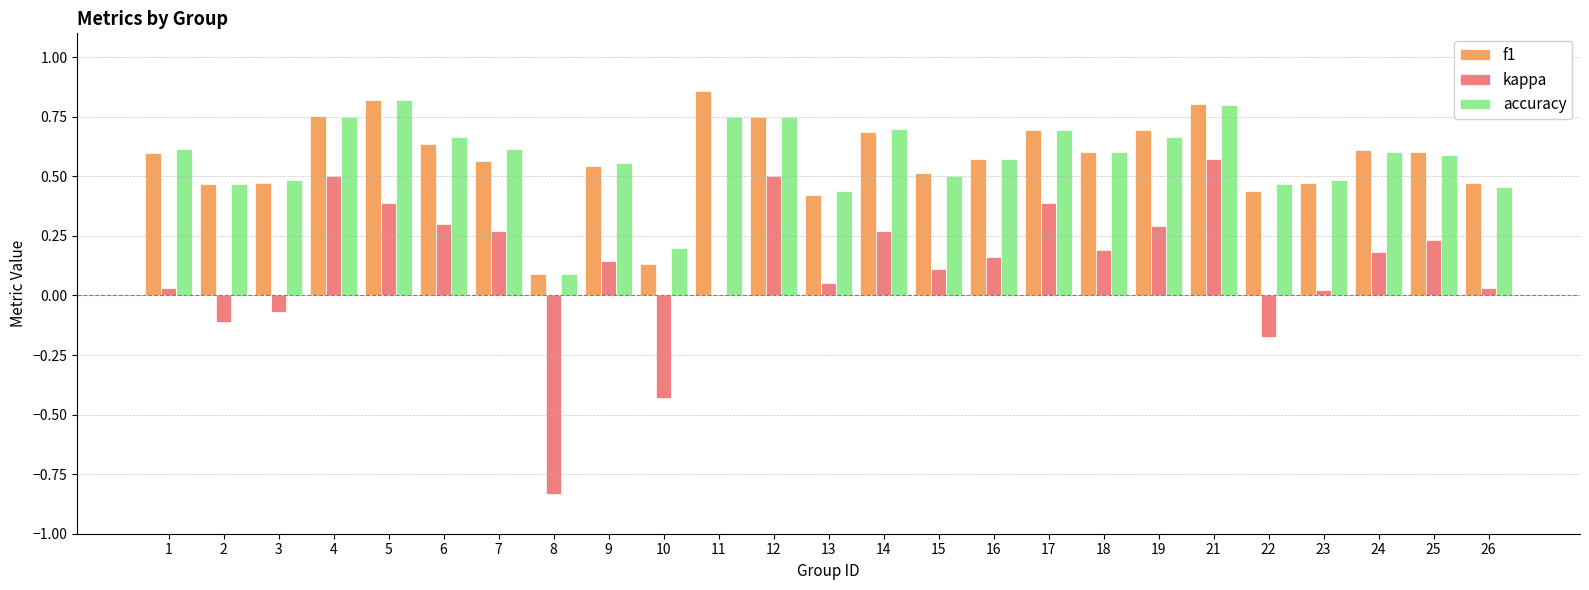

What is the sum of all accuracy values?

14.3